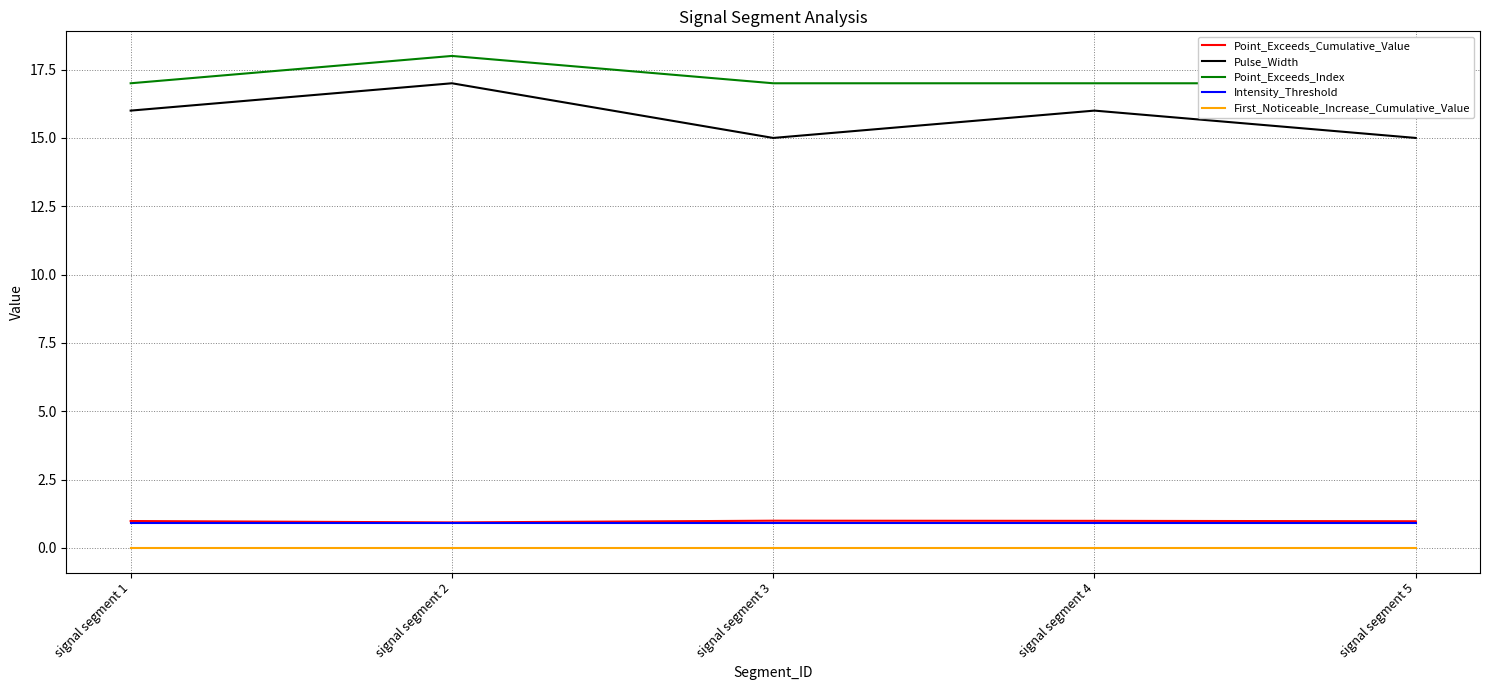

How many interior local valleys does the Point_Exceeds_Cumulative_Value series have?

1